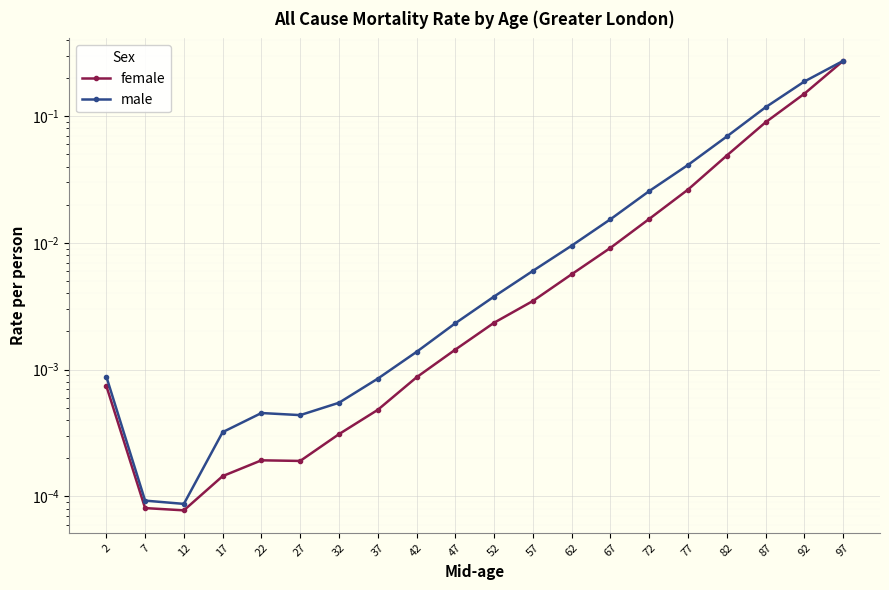

List the series in order of their peak value, highest first.

female, male